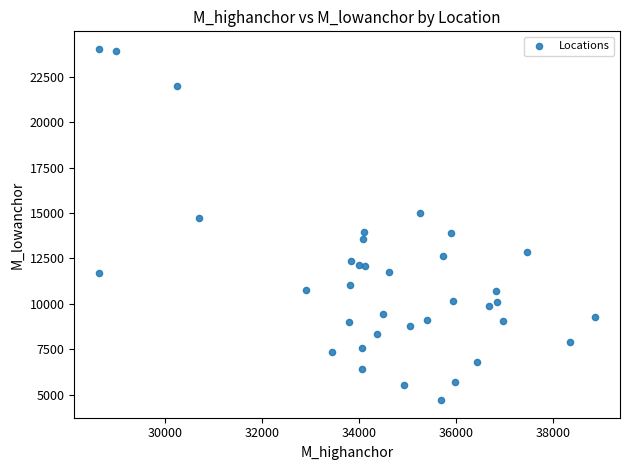

What is the range of X values (max minus min)?

10243.0